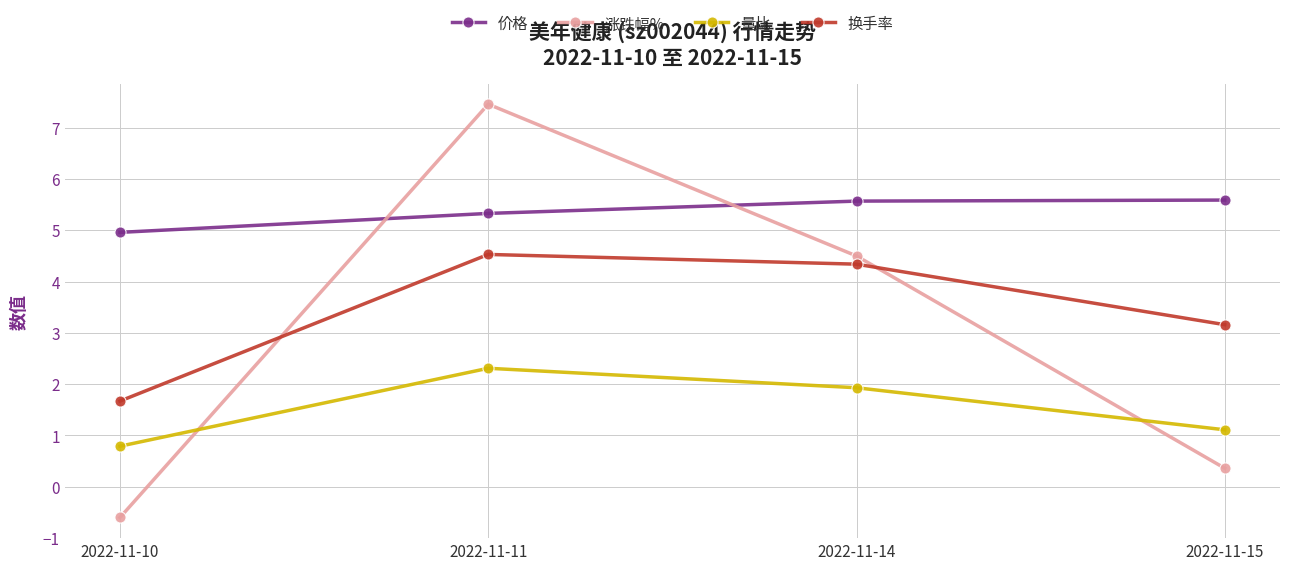

What are all the series names shown in the legend?

价格, 涨跌幅%, 量比, 换手率